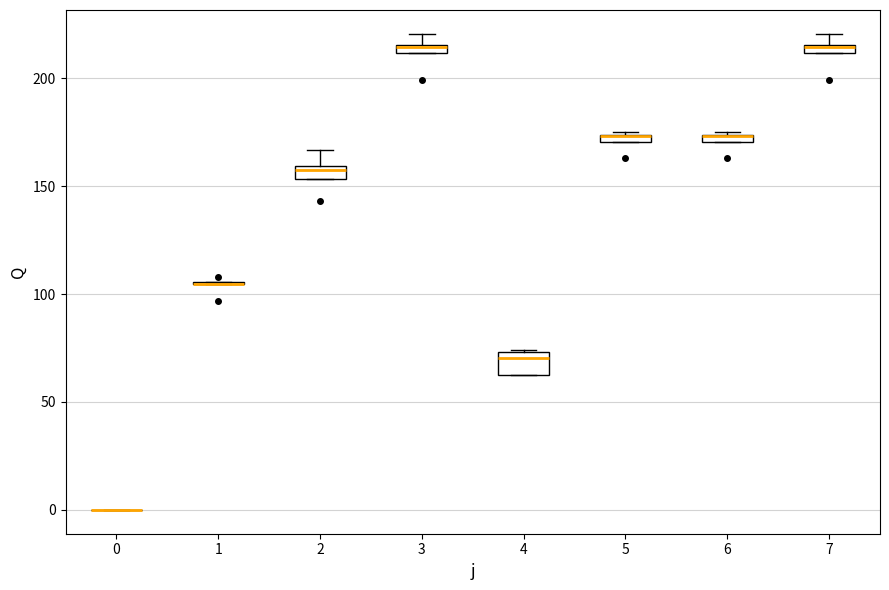

Where is the upper edge of the box at x = 3 on the y-axis? The values are not printed on the chart, so give them approximately, as read against the axis.

215